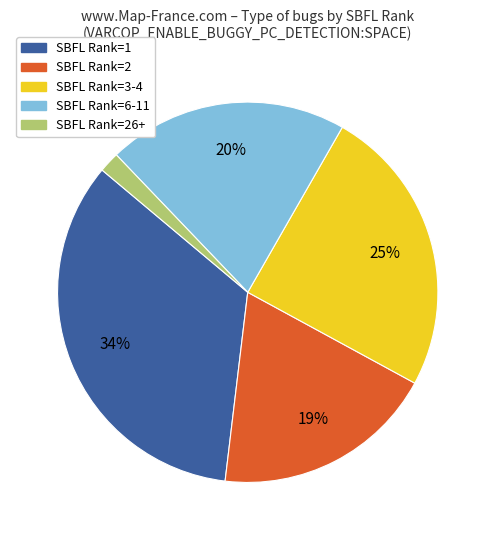

Is there a majority slice in this chart?

No